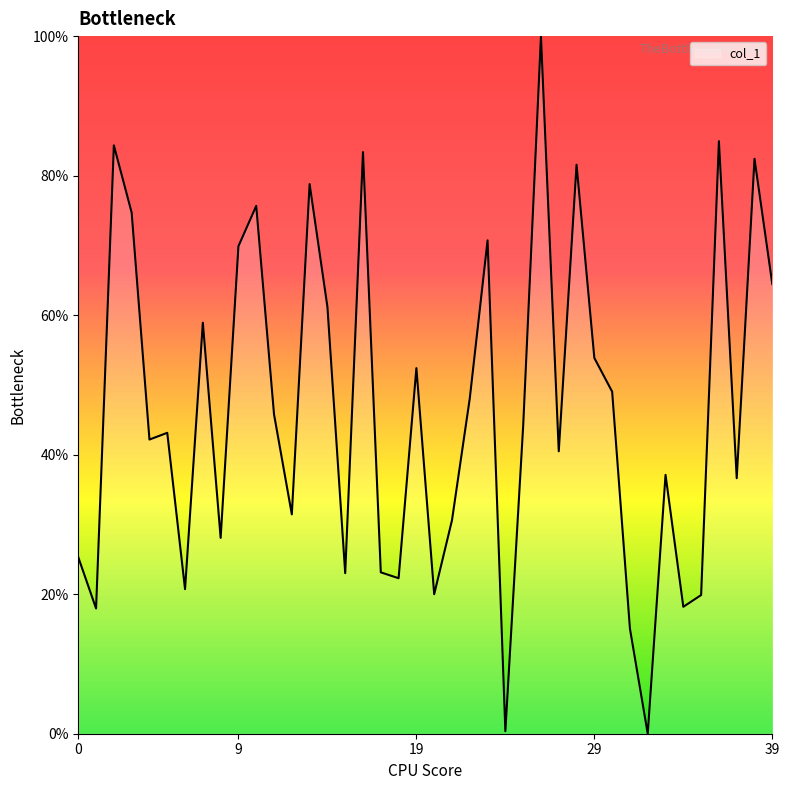

What is the greatest value displayed?

100.0